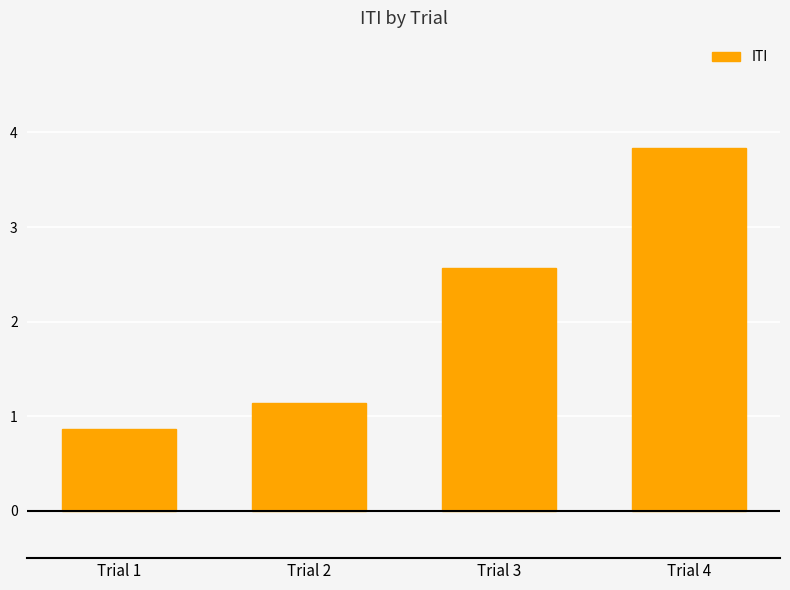

How many values are below 2?

2